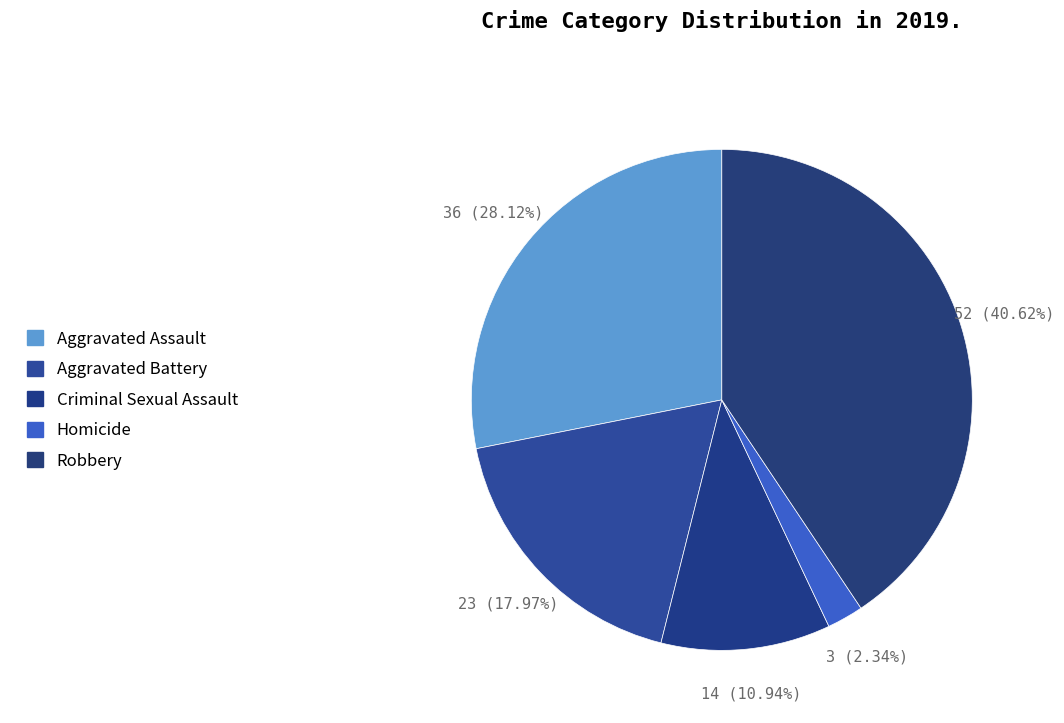

How many slices are in this pie chart?

5